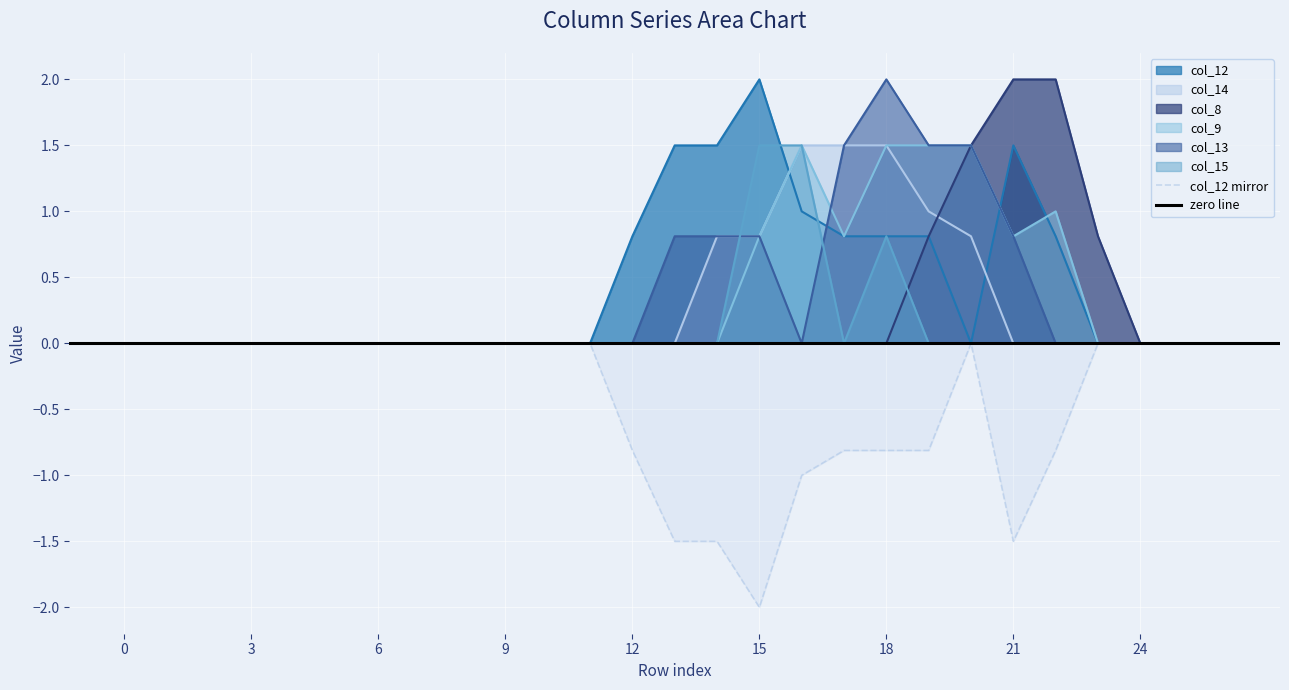

At which category does col_12 reach its first local peak?

15